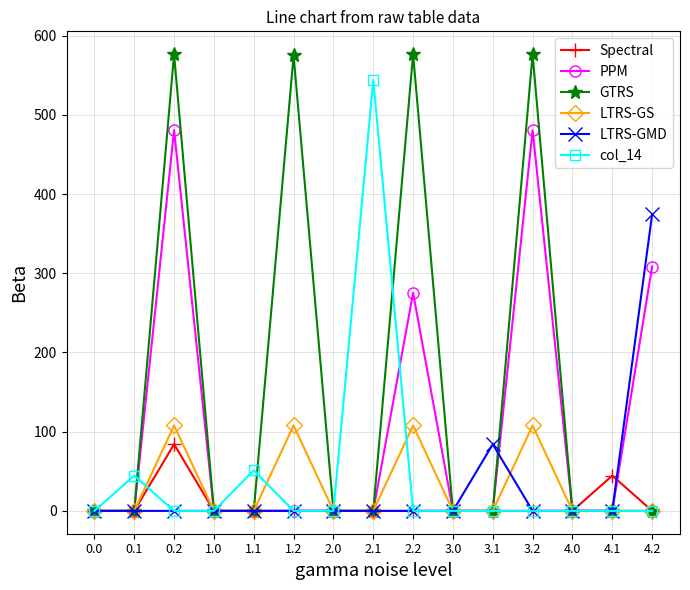

Is it true that Spectral equals 0.0 at 1.1?

True